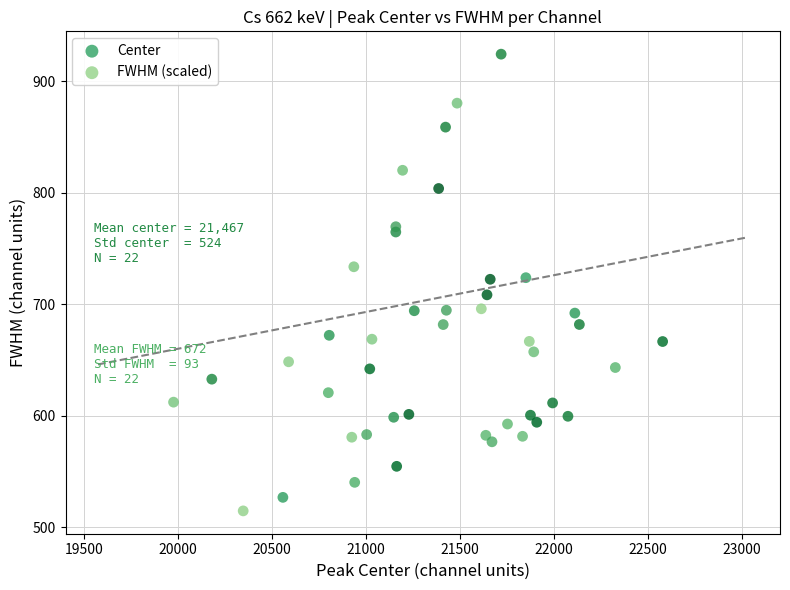

Which series reaches the maximum Y coordinate?

Center